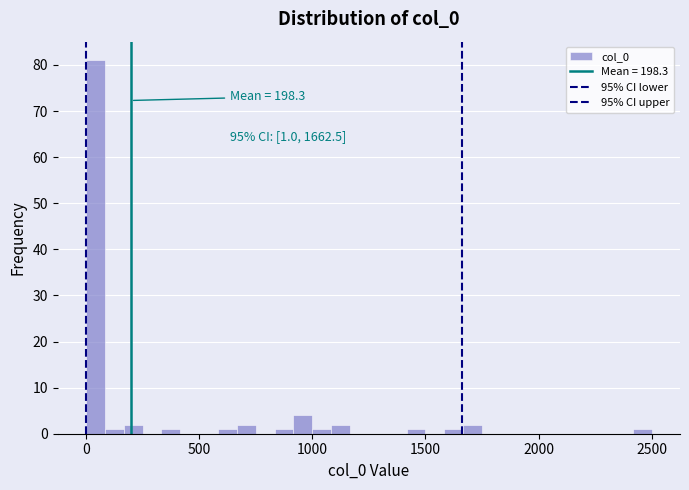

Read against the x-axis, roughly where is the centre of the tallest bar?

50